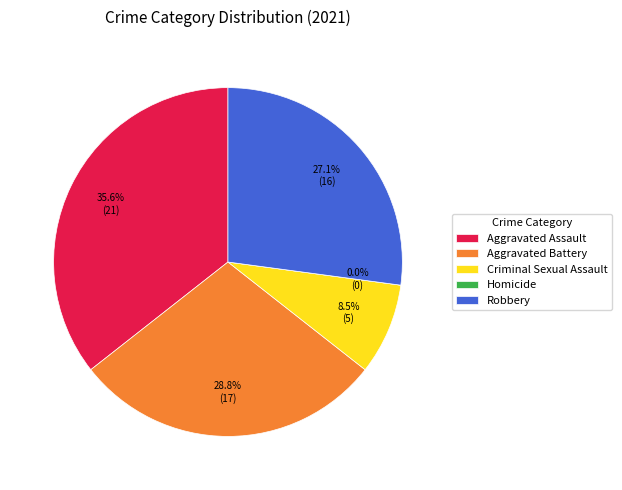

To the nearest percent, what is the difference between the largest and smallest slice percentages?

36%